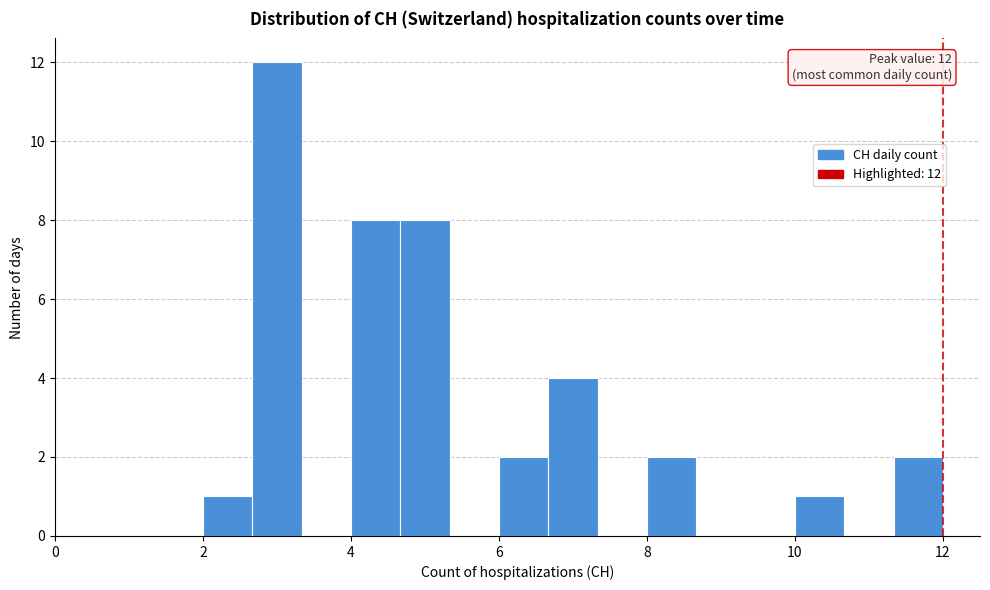

Read against the x-axis, roughly where is the centre of the tallest bar?

3.0